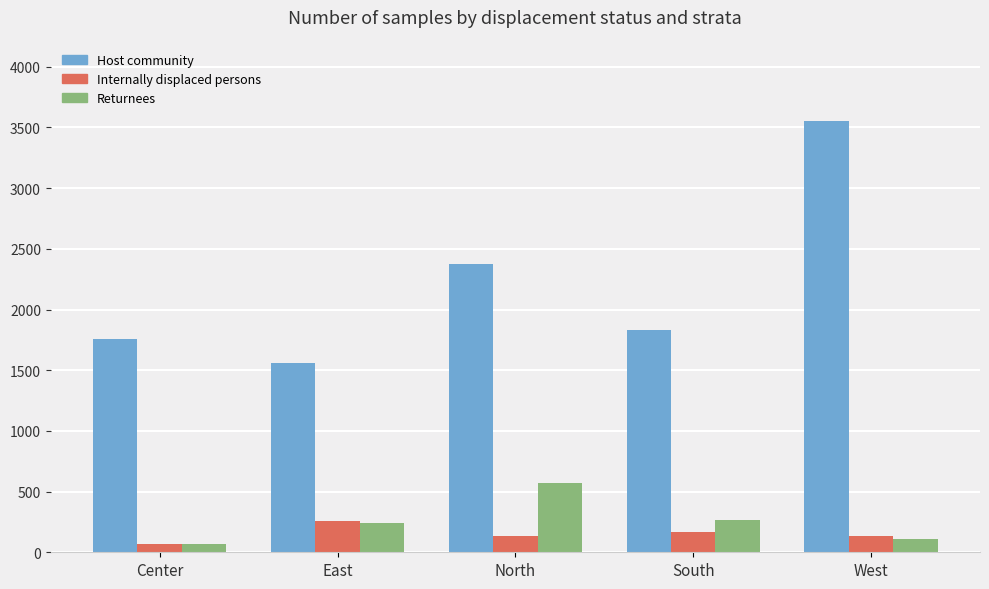

Rank the series at North from highest to lowest value.

Host community, Returnees, Internally displaced persons